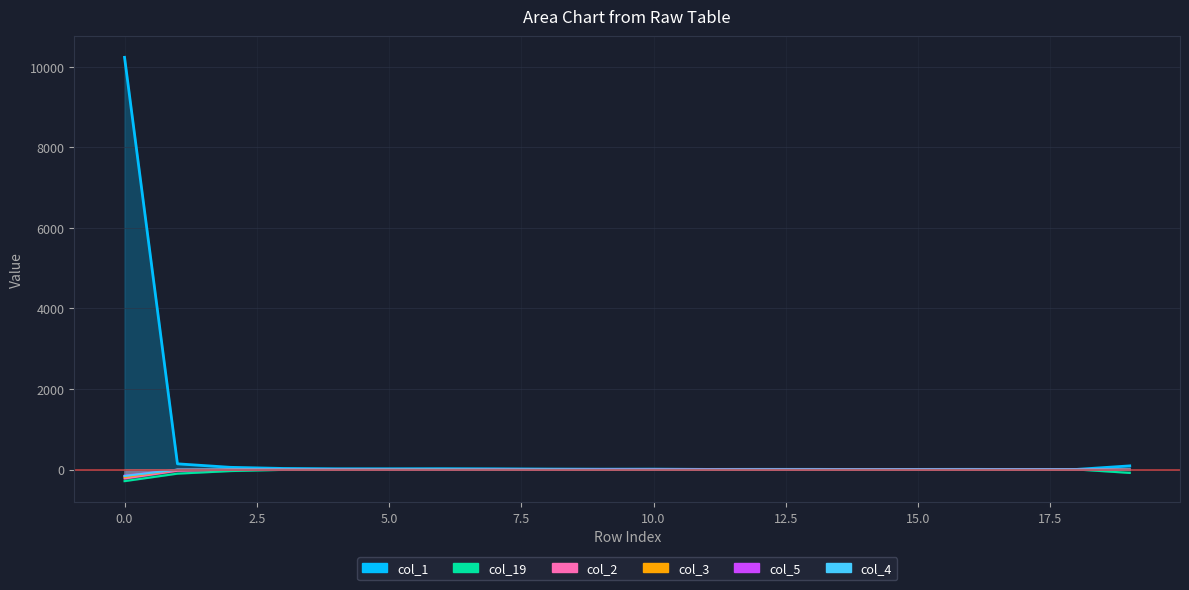

The value of col_5 at 0 is -46. True or false?

False